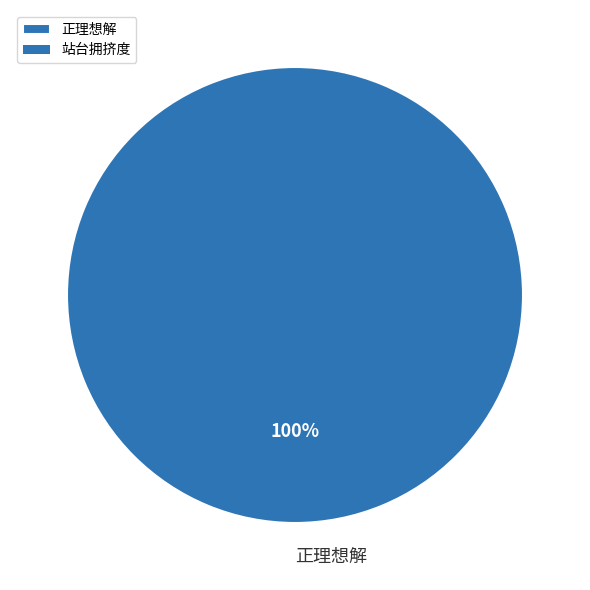

Rank the categories by value from lowest to highest.

正理想解